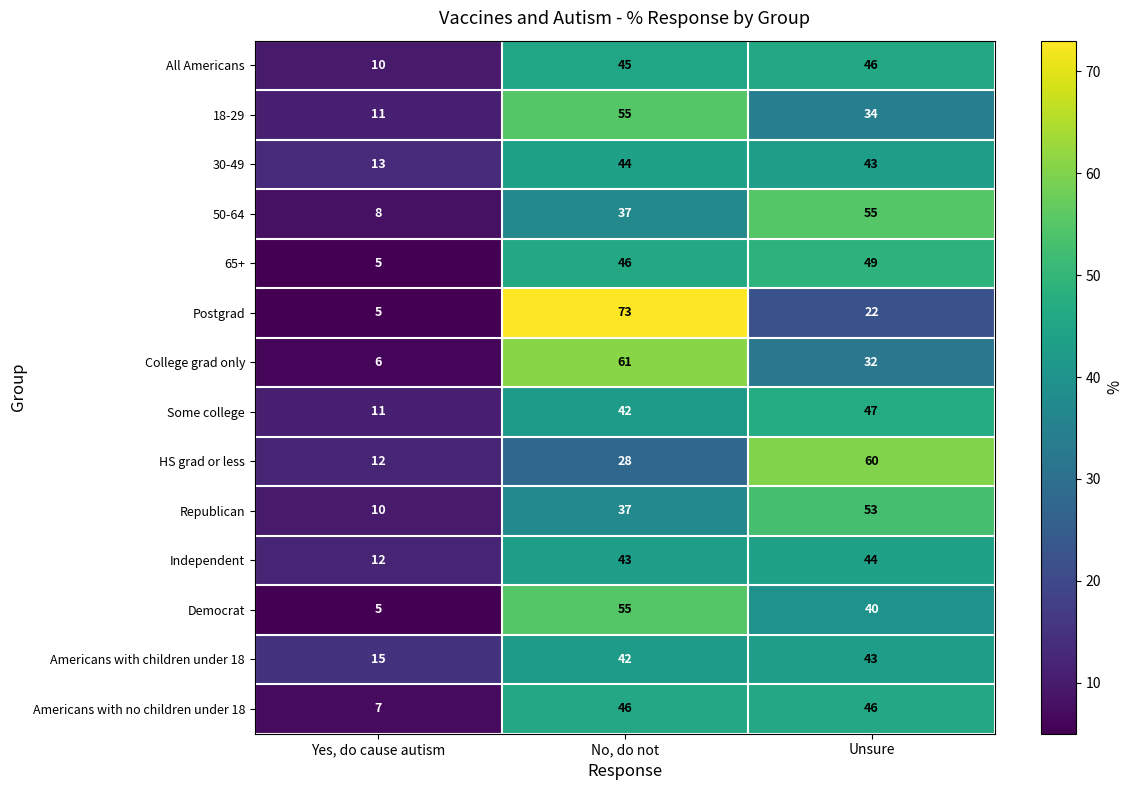

What is the difference between the highest and lowest values at Unsure?

38